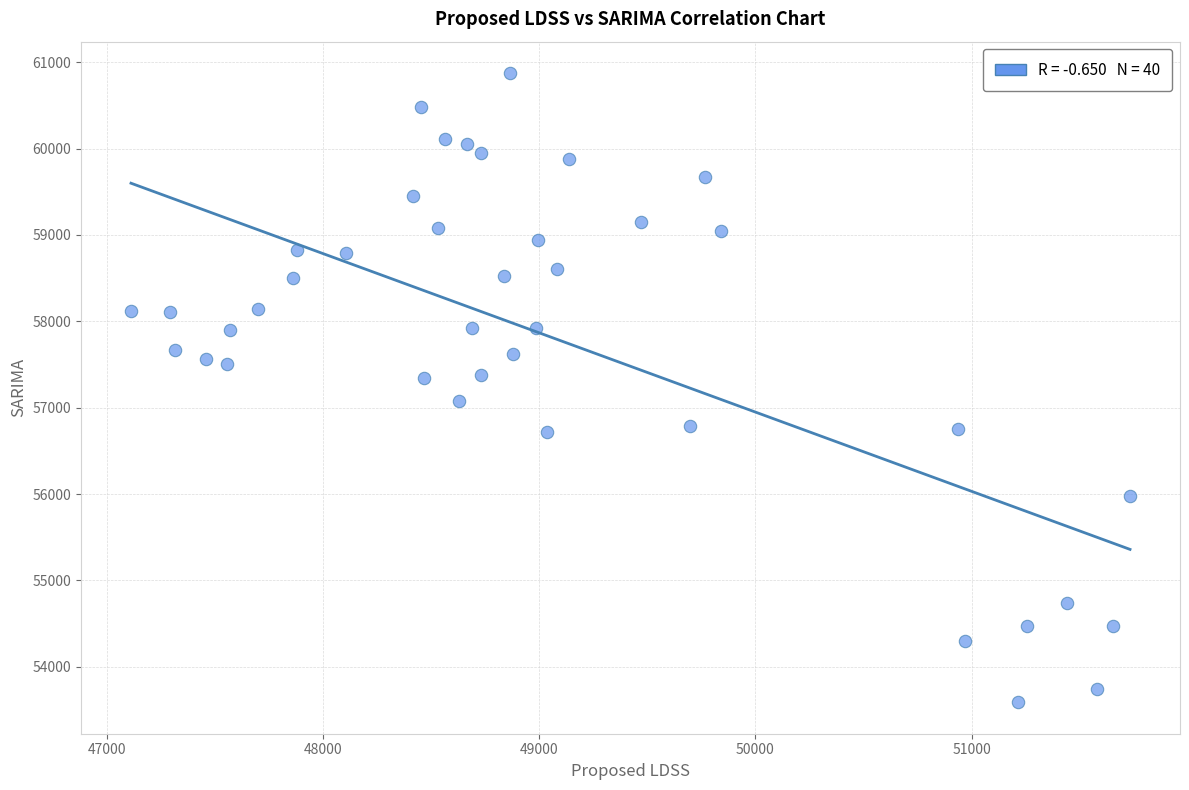

What is the range of X values (max minus min)?

4619.9